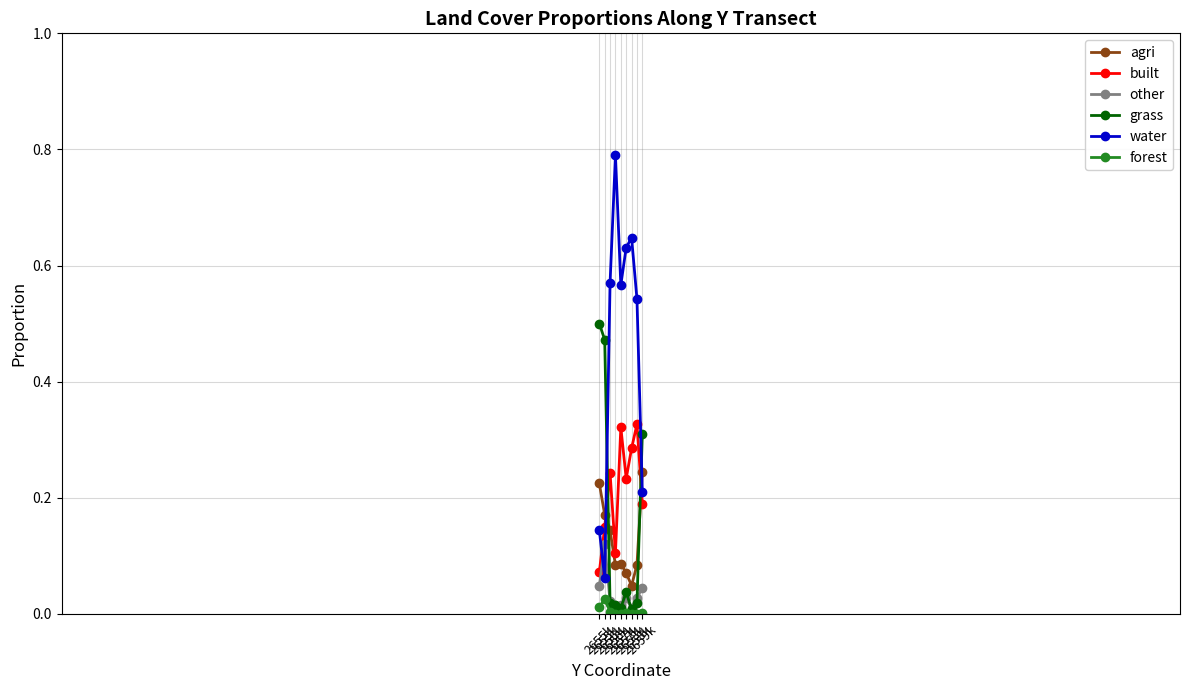

Does the chart display data point markers on the line(s)?

Yes